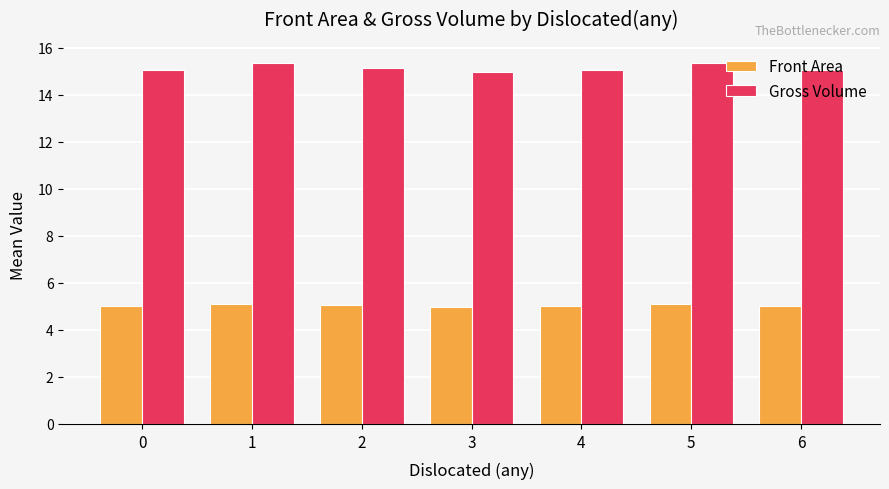

What is the highest value of the Gross Volume series?

15.4